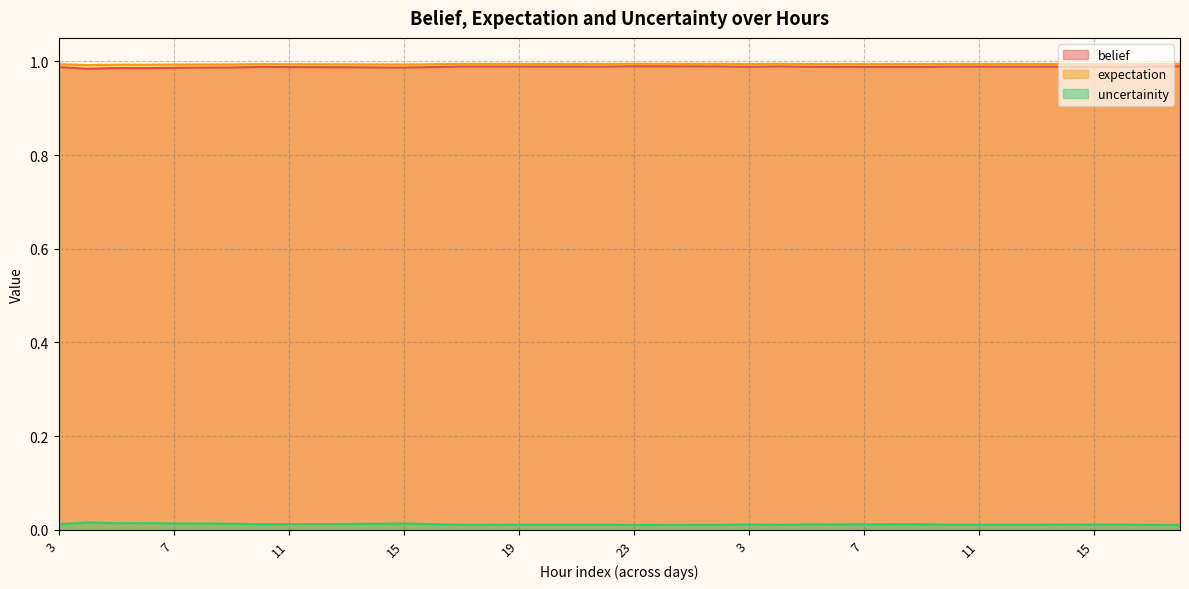

What is the sum of the expectation values at 13 and 5?

2.0